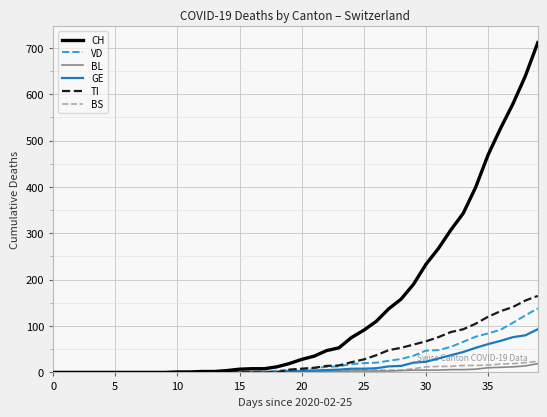

Which series has the largest total across all categories?

CH